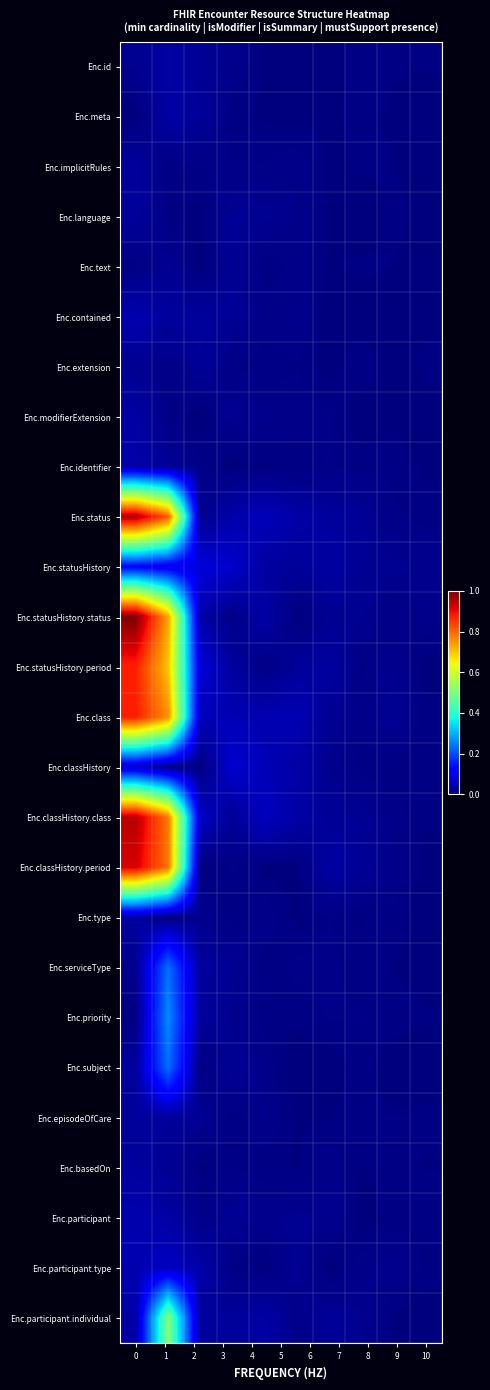

Reading left to right, extract all data points from this chart.

Enc.id: 0.0	0.0	0.0	0.0	0.0	0.0	0.0	0.0	0.0	0.0
Enc.meta: 0.0	0.0	0.0	0.0	0.0	0.0	0.0	0.0	0.0	0.0
Enc.implicitRules: 0.0	0.0	0.0	0.0	0.0	0.0	0.0	0.0	0.0	0.0
Enc.language: 0.0	0.0	0.0	0.0	0.0	0.0	0.0	0.0	0.0	0.0
Enc.text: 0.0	0.0	0.0	0.0	0.0	0.0	0.0	0.0	0.0	0.0
Enc.contained: 0.0	0.0	0.0	0.0	0.0	0.0	0.0	0.0	0.0	0.0
Enc.extension: 0.0	0.0	0.0	0.0	0.0	0.0	0.0	0.0	0.0	0.0
Enc.modifierExtension: 0.0	0.0	0.0	0.0	0.0	0.0	0.0	0.0	0.0	0.0
Enc.identifier: 0.0	0.0	0.0	0.0	0.0	0.0	0.0	0.0	0.0	0.0
Enc.status: 1.0	0.8	0.0	0.0	0.1	0.0	0.0	0.0	0.0	0.0
Enc.statusHistory: 0.1	0.1	0.1	0.1	0.0	0.0	0.0	0.0	0.0	0.0
Enc.statusHistory.status: 1.0	0.7	0.0	0.0	0.0	0.0	0.0	0.0	0.0	0.0
Enc.statusHistory.period: 0.9	0.7	0.1	0.0	0.0	0.0	0.0	0.0	0.0	0.0
Enc.class: 0.9	0.8	0.1	0.0	0.0	0.0	0.0	0.0	0.0	0.0
Enc.classHistory: 0.1	0.0	0.0	0.1	0.0	0.0	0.0	0.0	0.0	0.0
Enc.classHistory.class: 1.0	0.8	0.1	0.0	0.1	0.0	0.0	0.0	0.0	0.0
Enc.classHistory.period: 0.9	0.8	0.0	0.0	0.0	0.0	0.0	0.0	0.0	0.0
Enc.type: 0.0	0.0	0.0	0.0	0.0	0.0	0.0	0.0	0.0	0.0
Enc.serviceType: 0.0	0.2	0.0	0.0	0.0	0.0	0.0	0.0	0.0	0.0
Enc.priority: 0.0	0.3	0.0	0.0	0.0	0.0	0.0	0.0	0.0	0.0
Enc.subject: 0.0	0.2	0.0	0.0	0.0	0.0	0.0	0.0	0.0	0.0
Enc.episodeOfCare: 0.0	0.0	0.0	0.0	0.0	0.0	0.0	0.0	0.0	0.0
Enc.basedOn: 0.0	0.0	0.0	0.0	0.0	0.0	0.0	0.0	0.0	0.0
Enc.participant: 0.0	0.0	0.0	0.0	0.0	0.0	0.0	0.0	0.0	0.0
Enc.participant.type: 0.0	0.1	0.0	0.0	0.0	0.0	0.0	0.0	0.0	0.0
Enc.participant.individual: 0.0	0.5	0.0	0.0	0.0	0.0	0.0	0.0	0.0	0.0